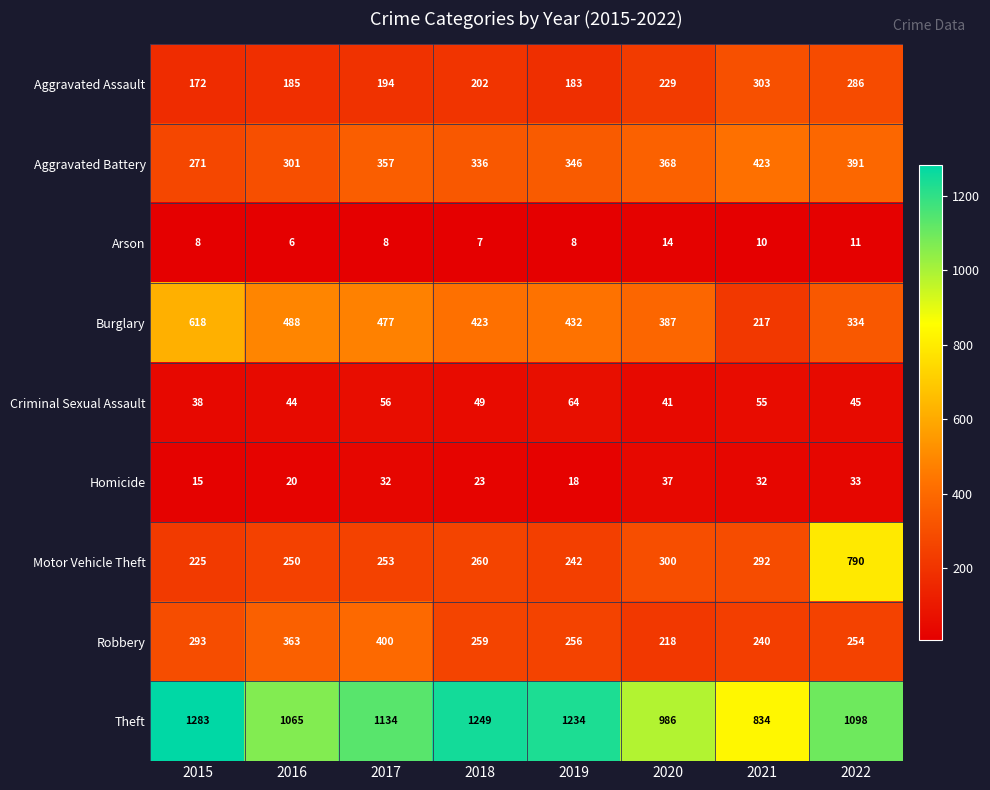

At which category does the chart reach its minimum across all series?

2016